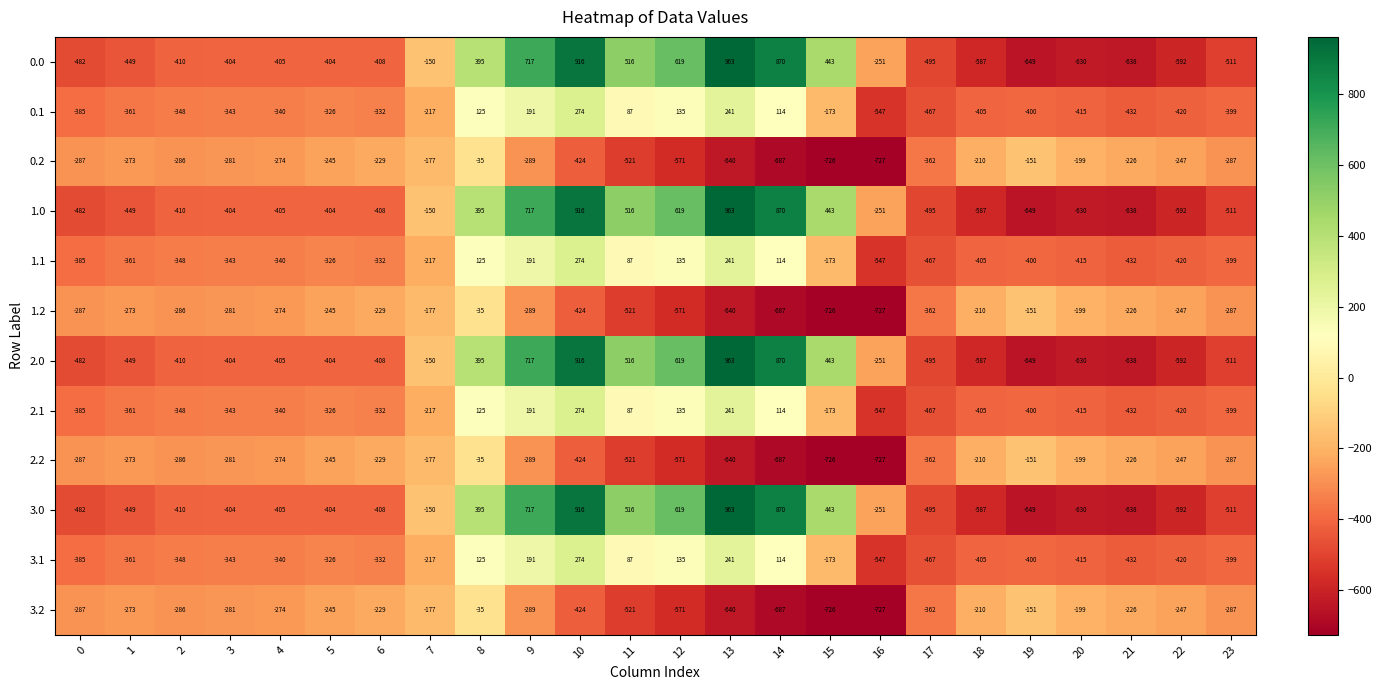

What is the difference between the highest and lowest values at 11?

1037